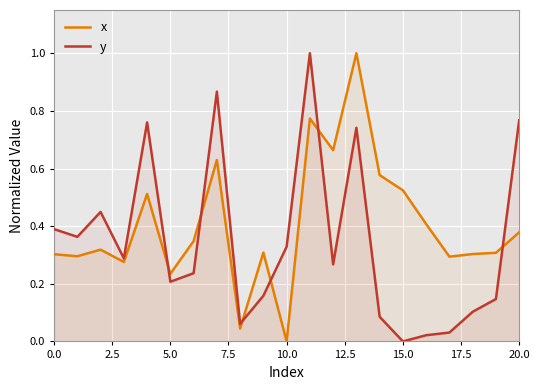

True or false: x has a value of 0.2 at 15.0.

False